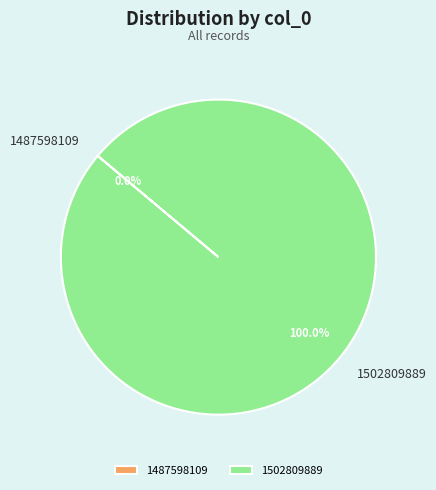

Which slice represents more than half of the pie?

1502809889